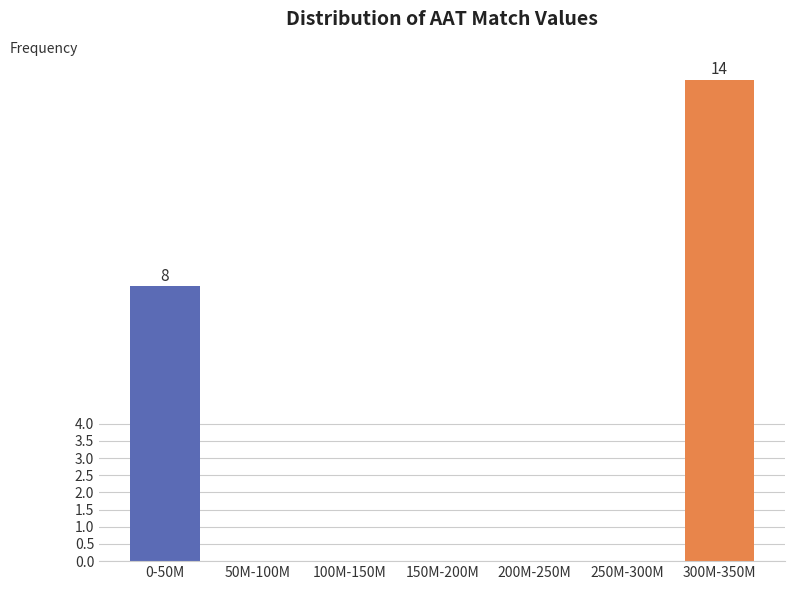

Reading left to right, what are all the values shown in this chart?

0-50M=8	50M-100M=0	100M-150M=0	150M-200M=0	200M-250M=0	250M-300M=0	300M-350M=14